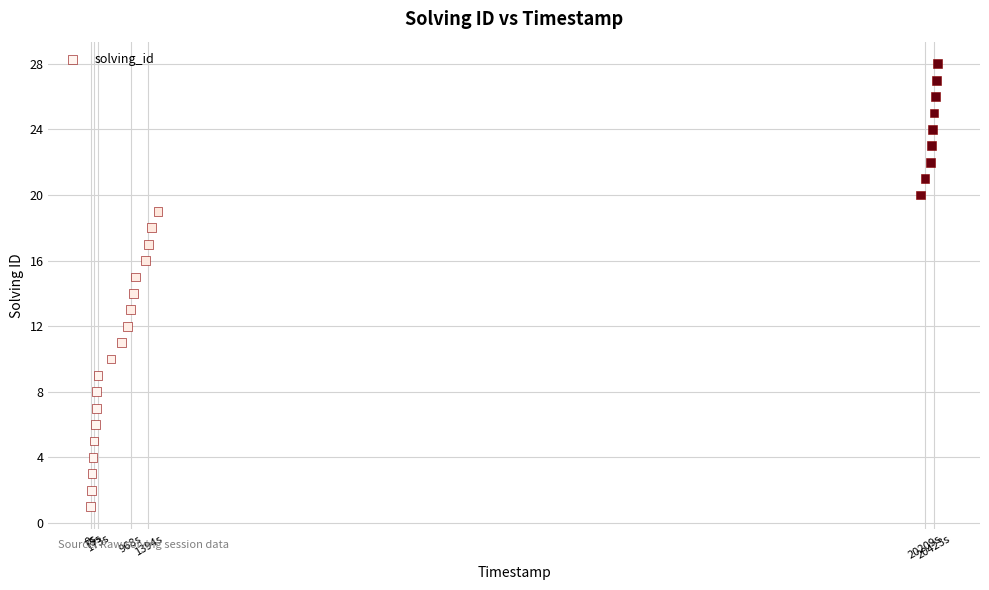

What is the range of X values (max minus min)?

20514486